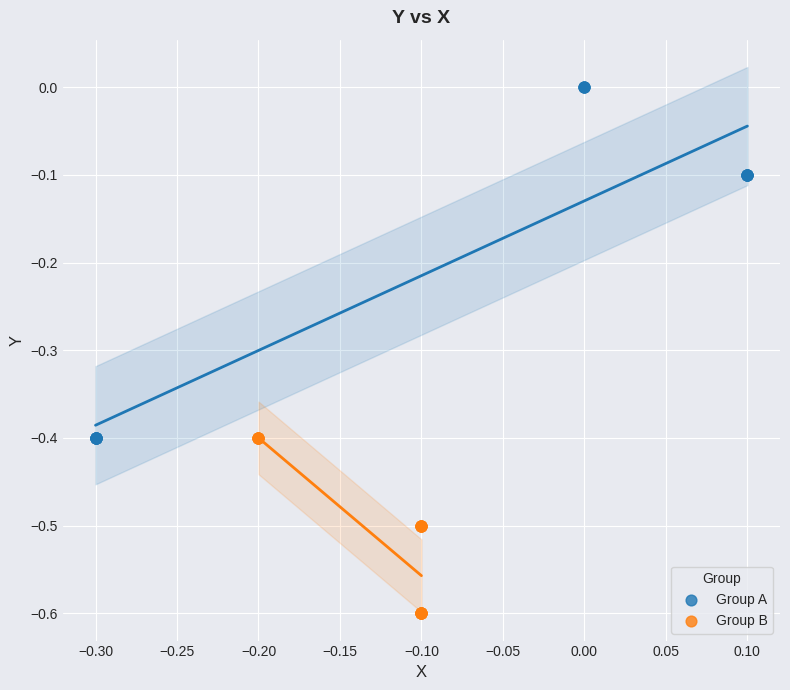

Which series has the widest spread of Y values?

Group A